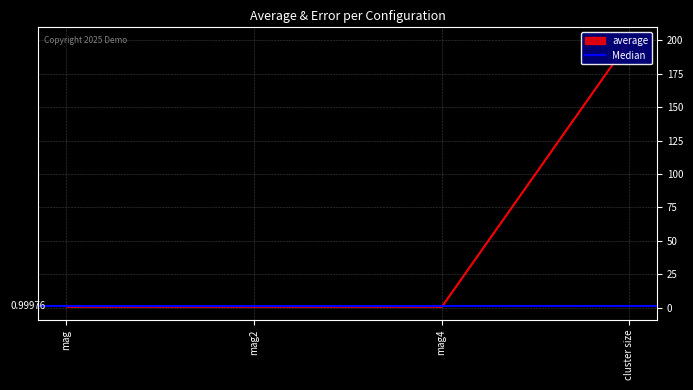

What is the sum of the values at mag and mag4?

2.0